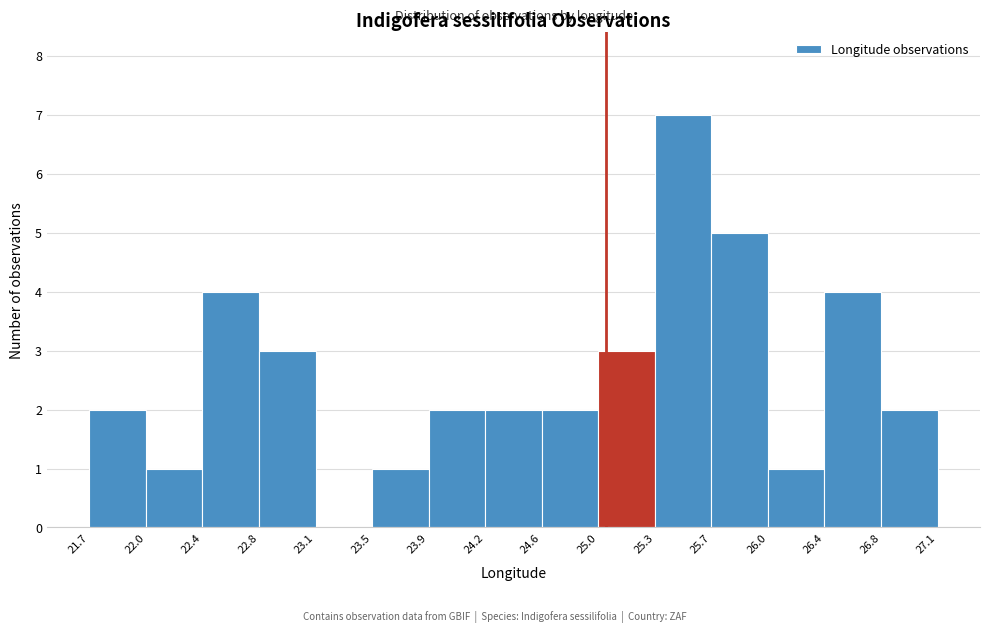

What is the height of the bar covering 22.4 to 22.8 on the x-axis? The values are not printed on the chart, so give them approximately, as read against the axis.

4